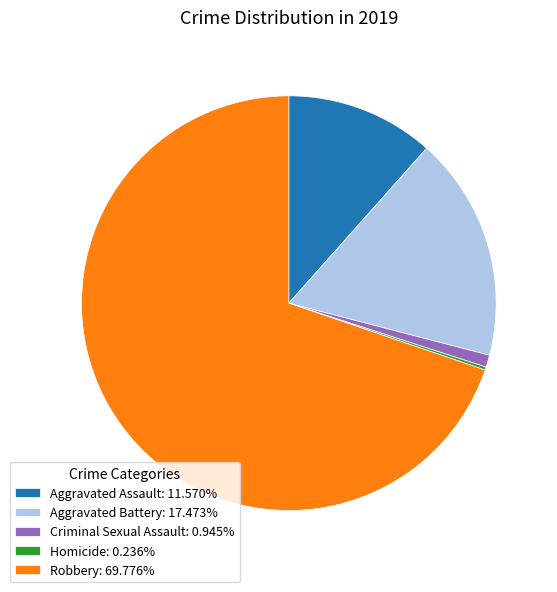

Combined, do Aggravated Battery: 17.473% and Aggravated Assault: 11.570% account for over 50%?

No